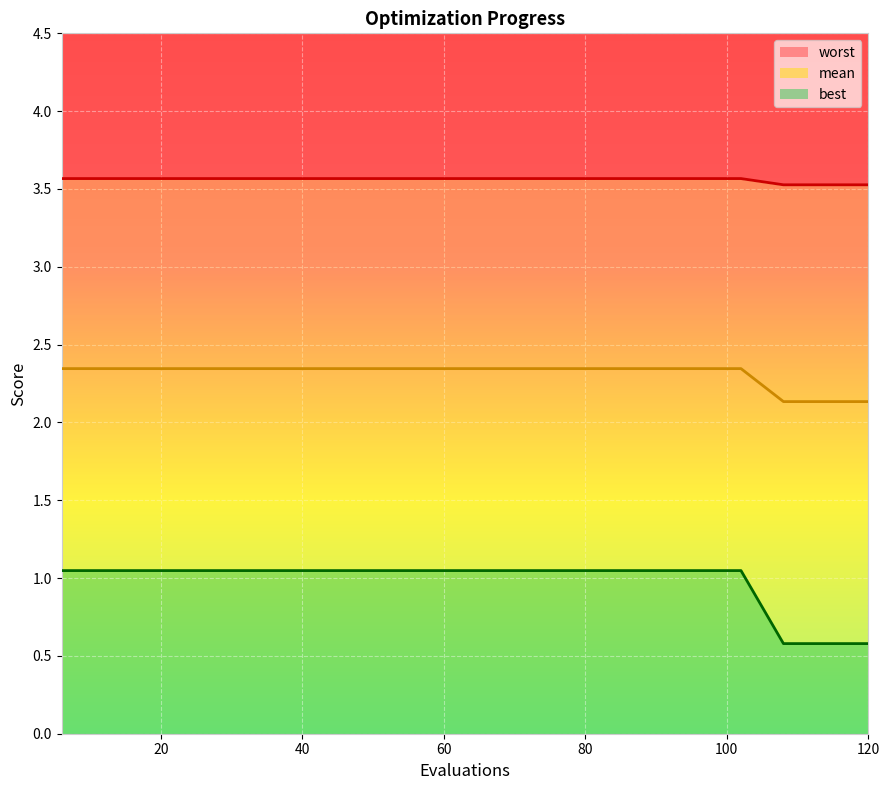

What is the spread (max minus min) of values at 18?

2.5